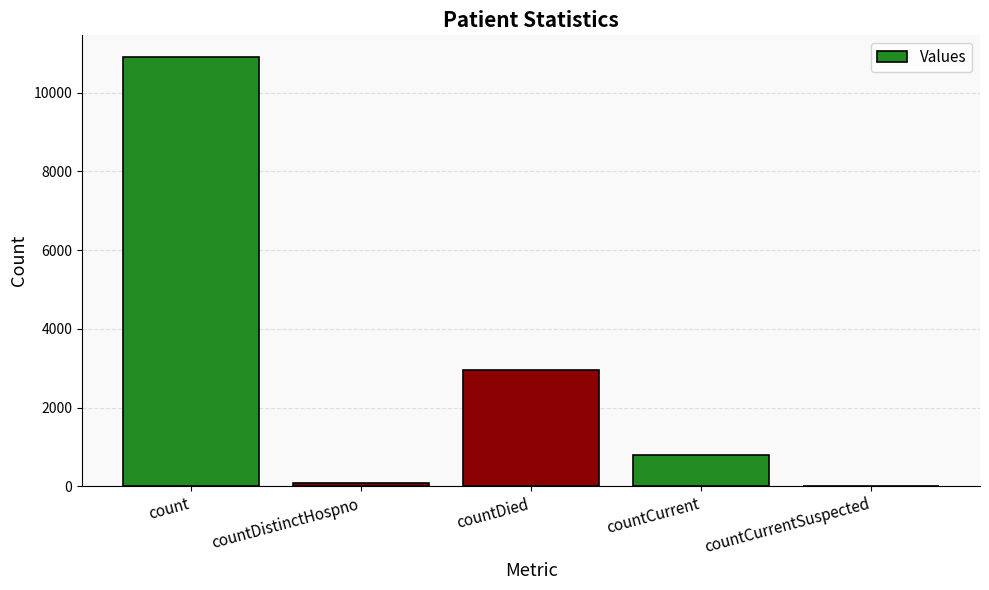

Approximately how many times larger is the value at countCurrent compared to countDied?

0.3